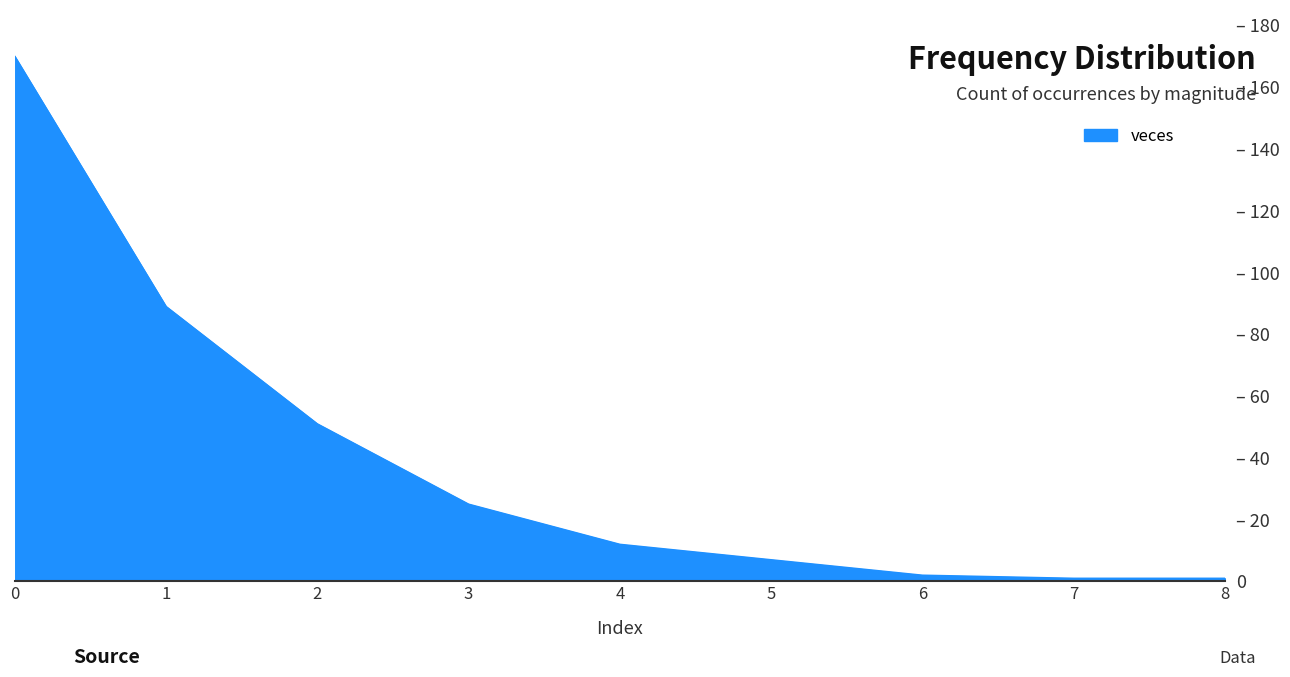

What is the approximate value at 0?

170